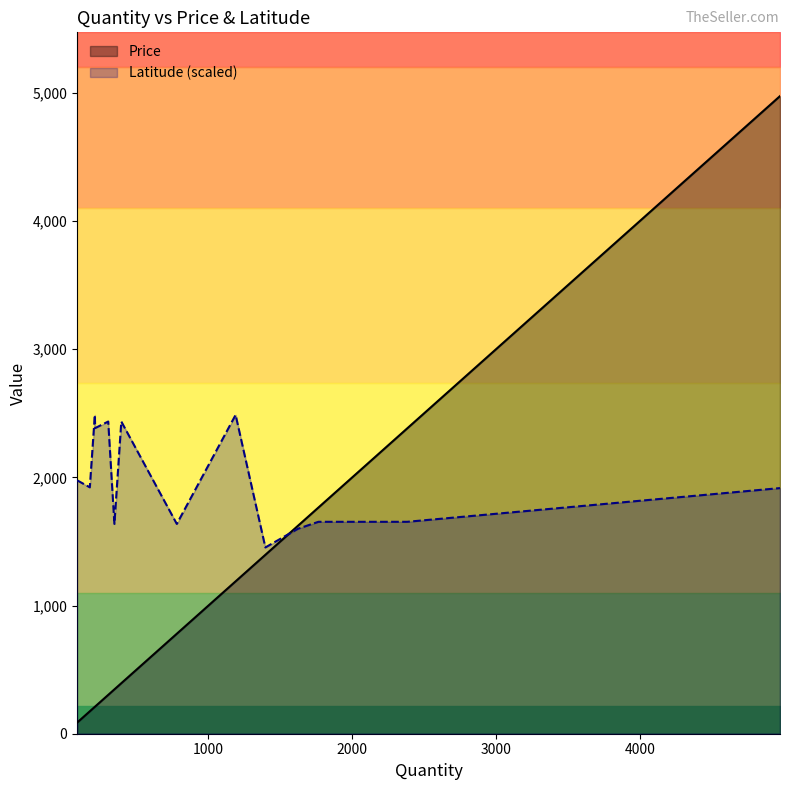

The Latitude series shows 19.2 at 1622. True or false?

False